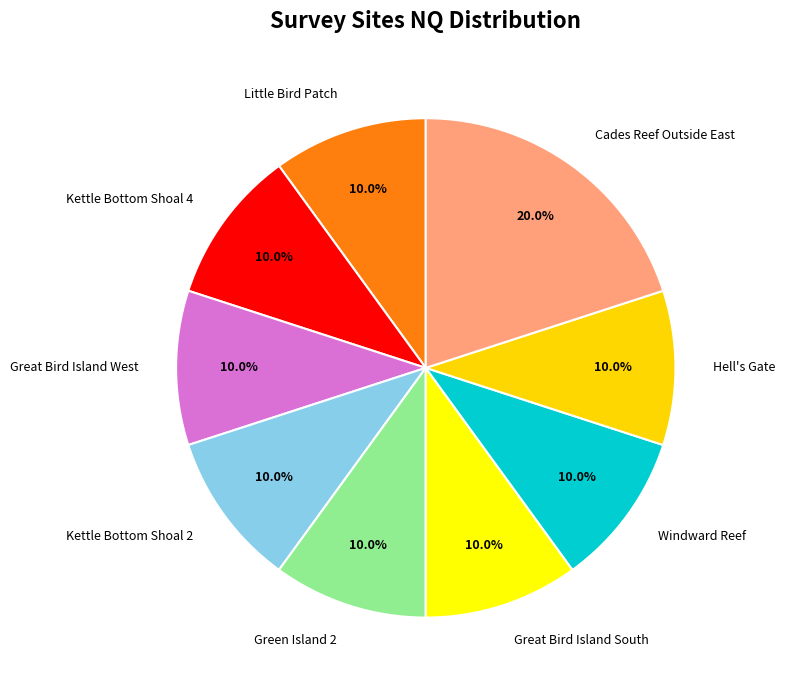

What is the ratio of the value at Hell's Gate to the value at Great Bird Island South?

1.0